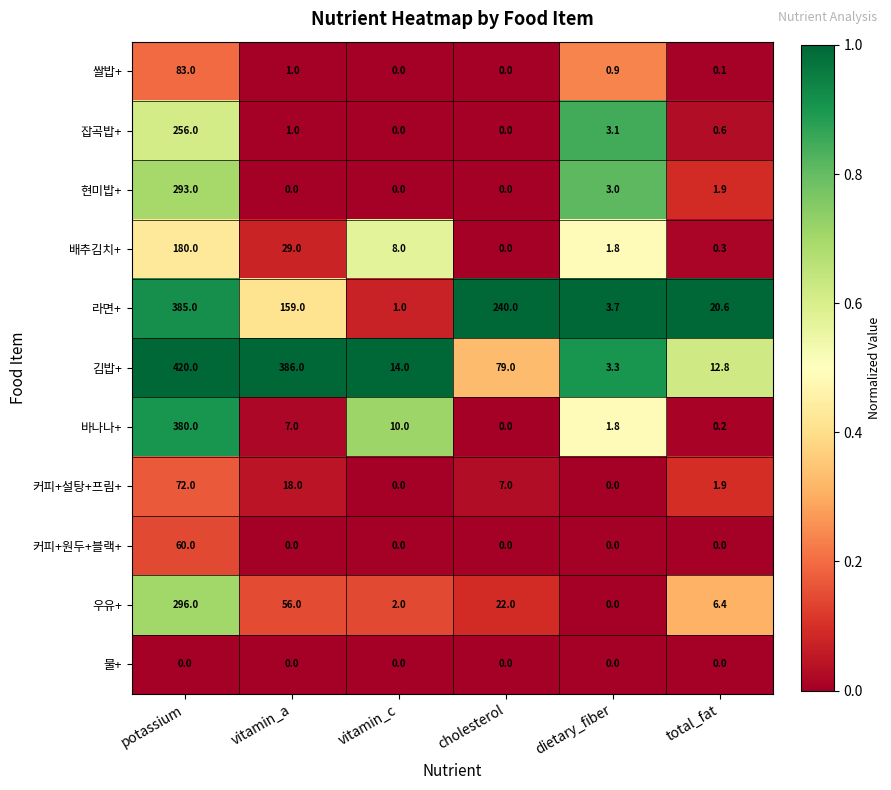

At which category is the sum across all series the highest?

potassium